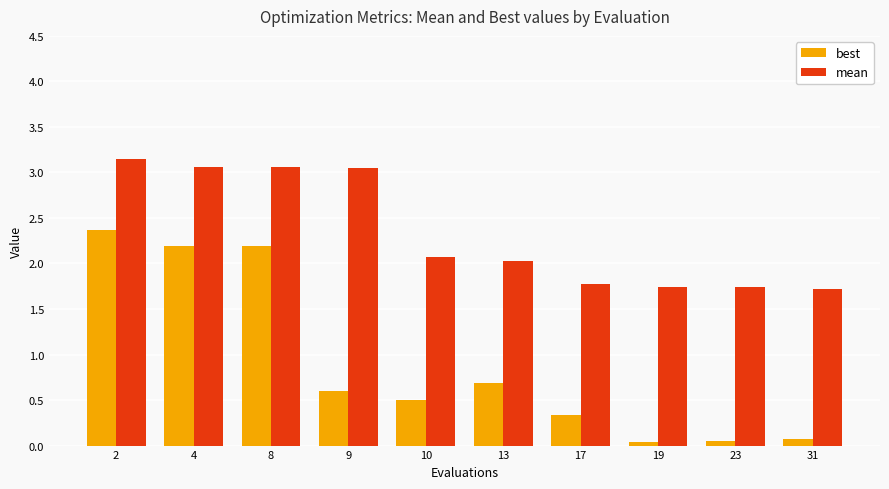

List the series in order of their peak value, lowest first.

best, mean